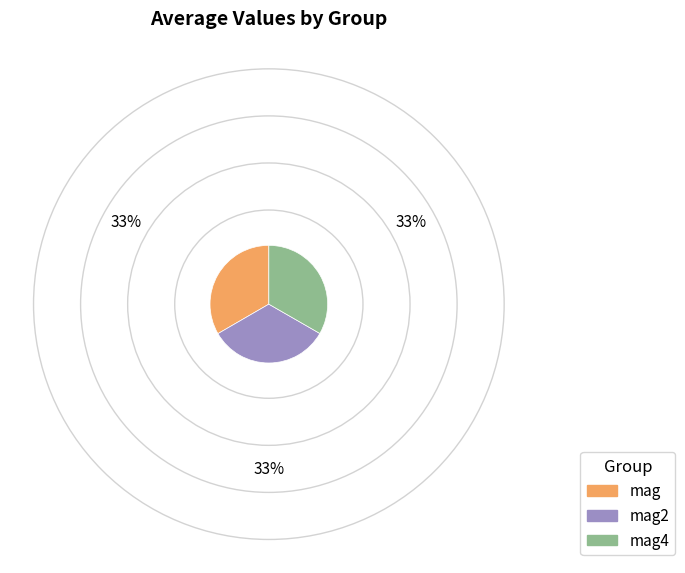

Combined, do mag2 and mag4 account for over 50%?

Yes